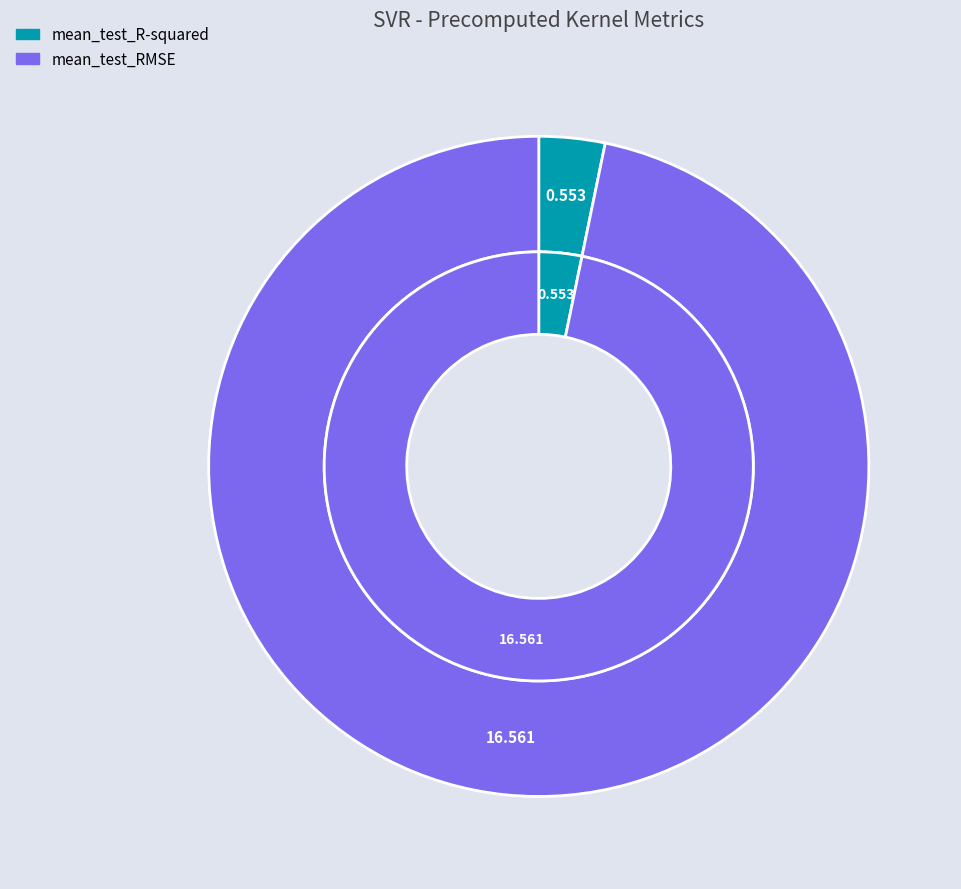

What percentage is the mean_test_RMSE slice, to the nearest percent?

97%